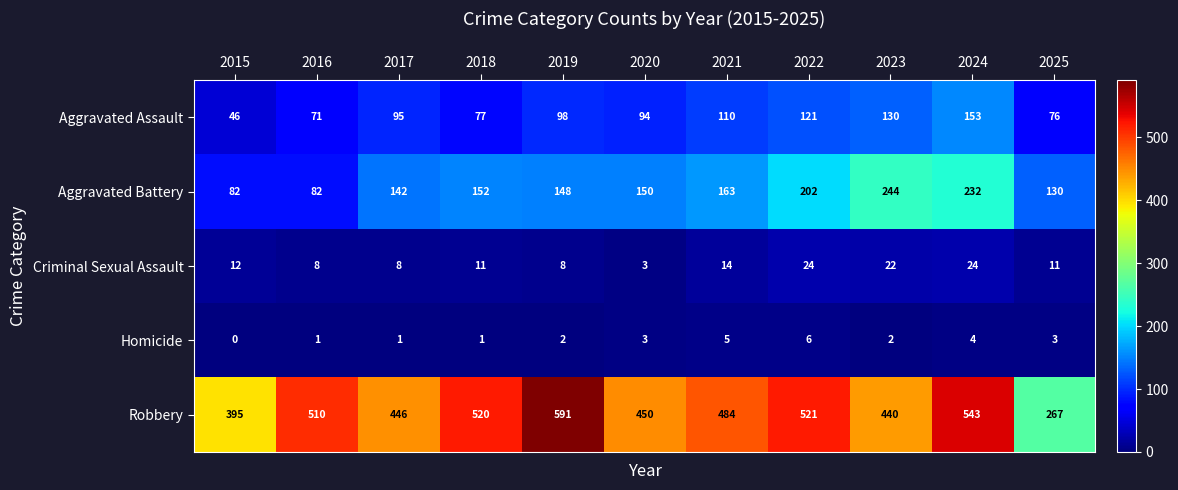

Rank the categories by Robbery value from highest to lowest.

2019, 2024, 2022, 2018, 2016, 2021, 2020, 2017, 2023, 2015, 2025